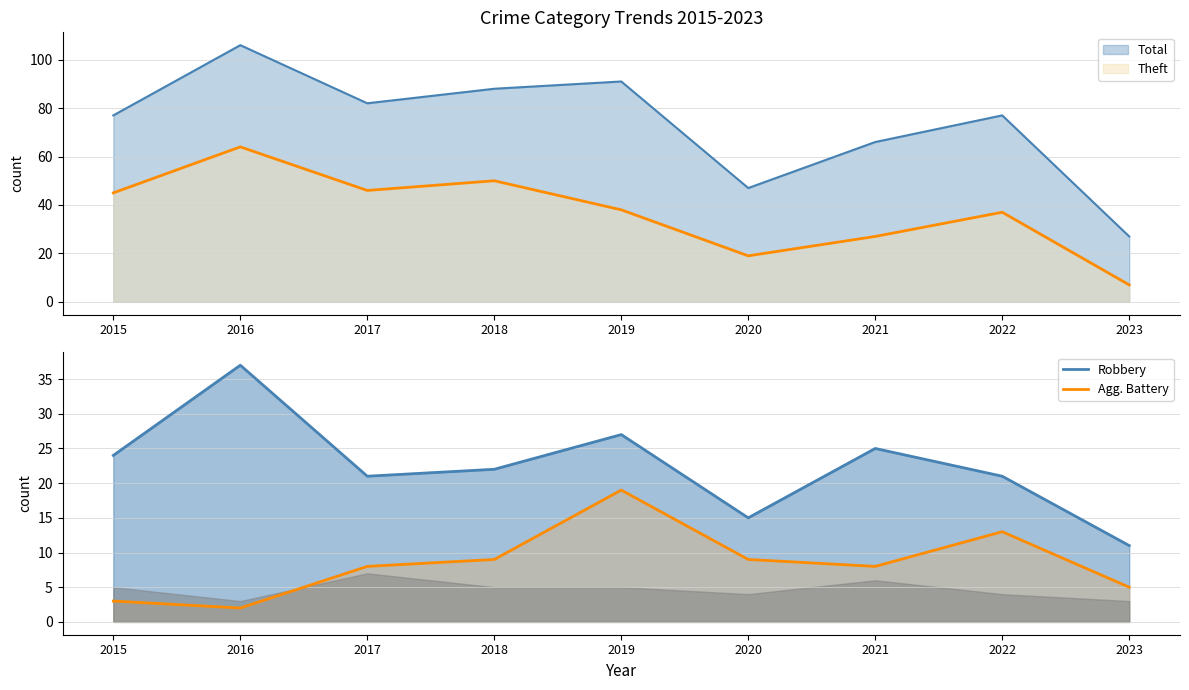

At which label is Robbery closest to 24?

2015